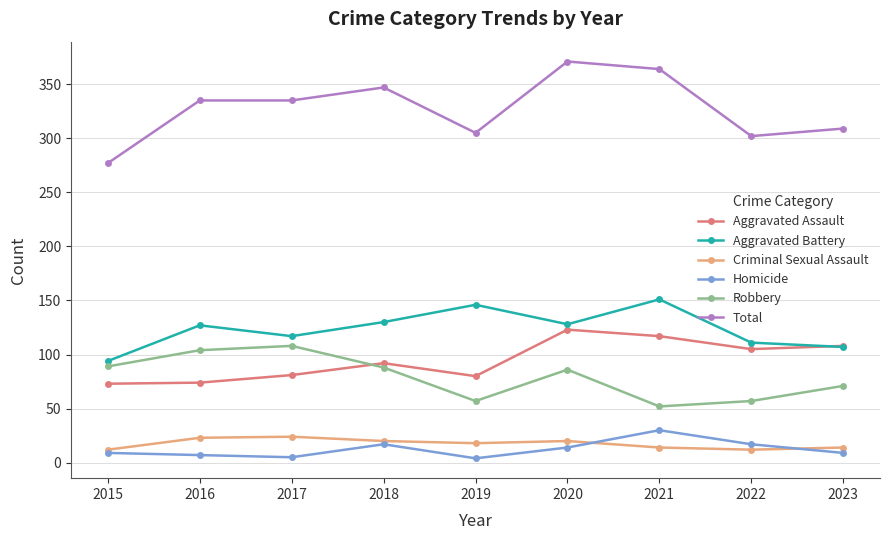

Is the value of Robbery at 2015 greater than the value of Criminal Sexual Assault at 2018?

Yes